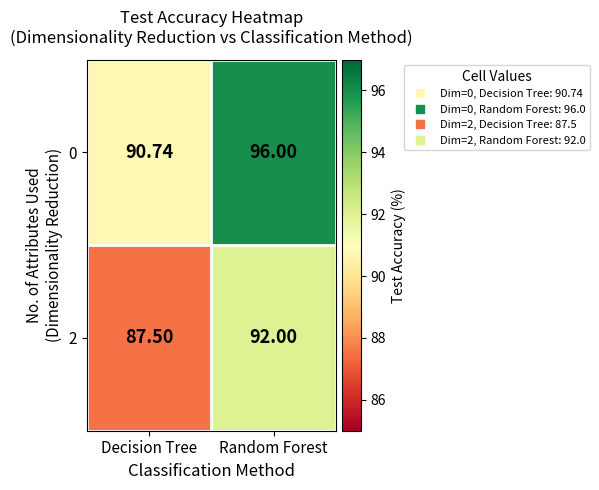

Rank the categories by 0 value from highest to lowest.

Random Forest, Decision Tree